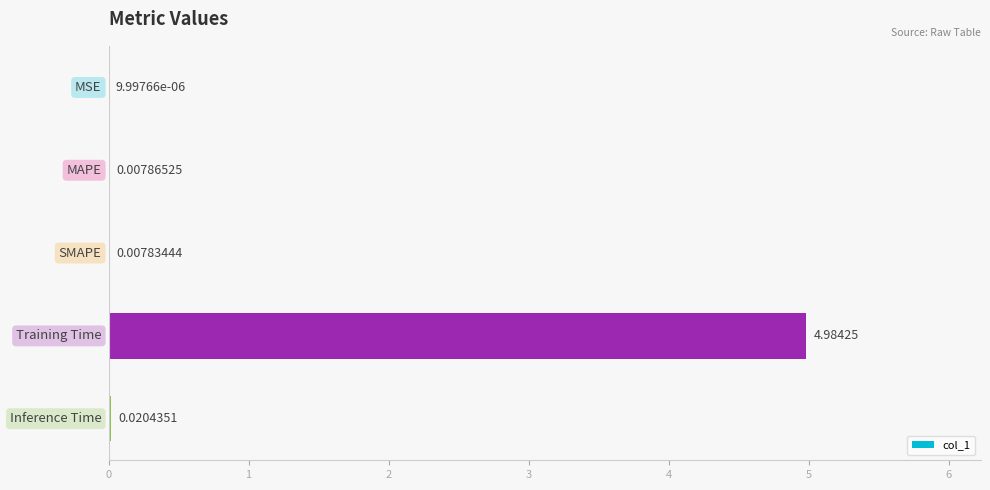

Where is the data nearest to the value 2?

4